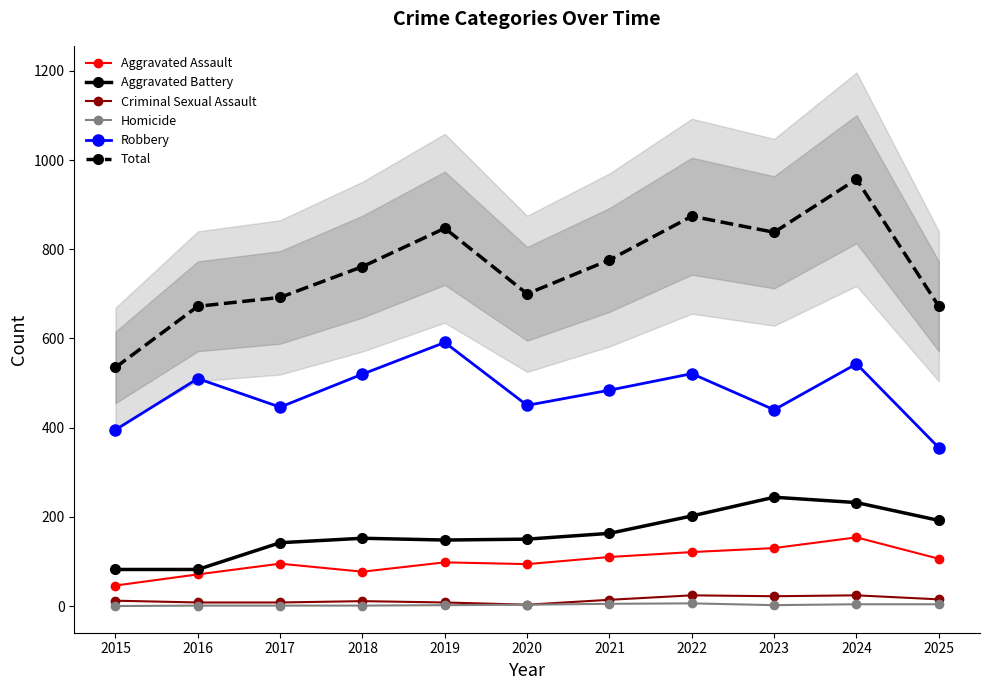

Where is Homicide nearest to the value 3?

2020